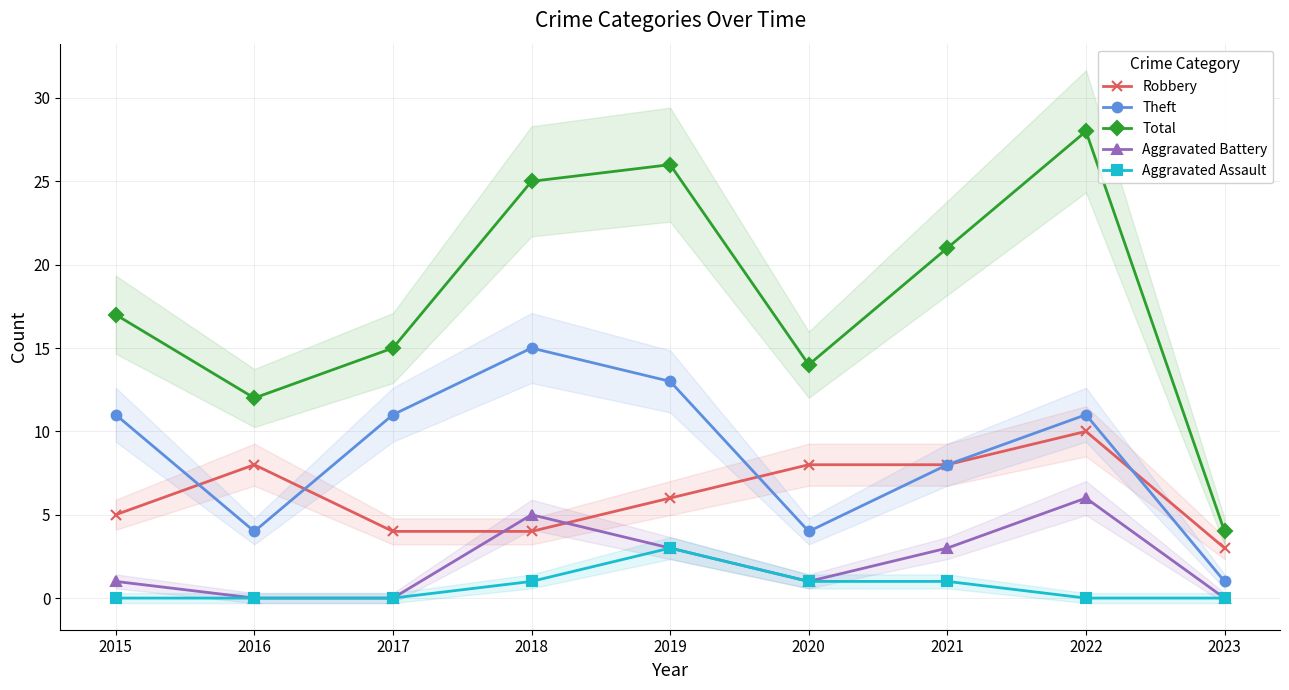

True or false: Theft has more than 1 points higher than both neighbors.

True